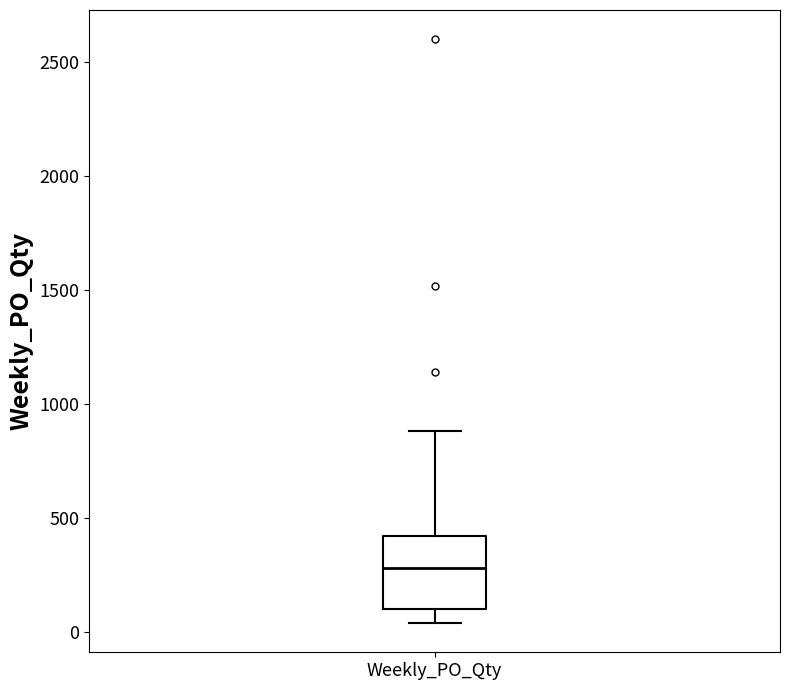

Transcribe this box plot: give where the median line is, the range the box spans, and where the two whiskers end, as read against the y-axis. The values are not printed on the chart, so give them approximately, as read against the axis.

median 300, box 100 to 400, whiskers 50 to 900